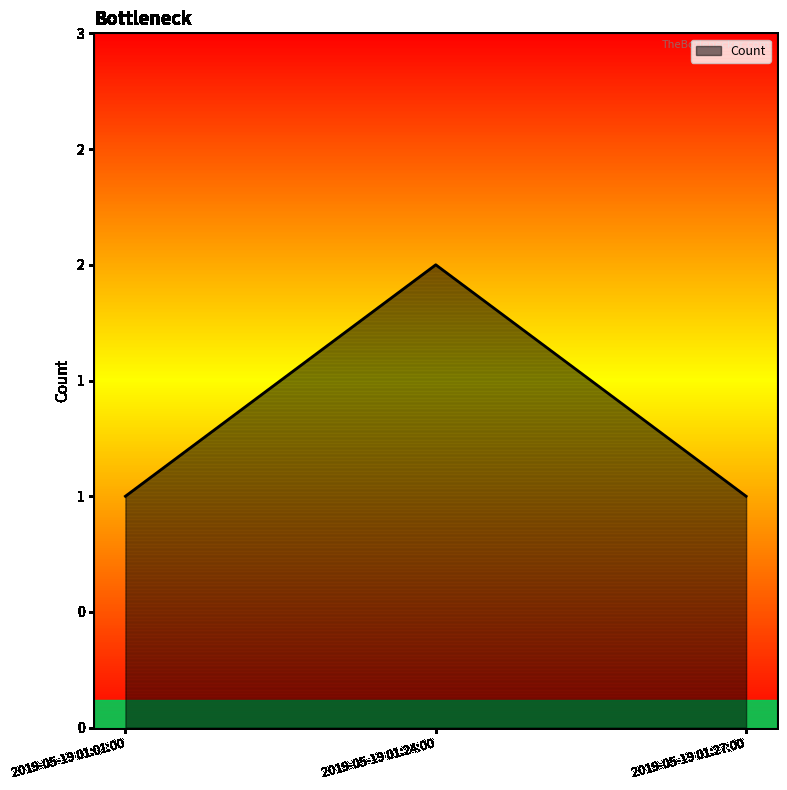

Does the chart display data point markers on the line(s)?

No